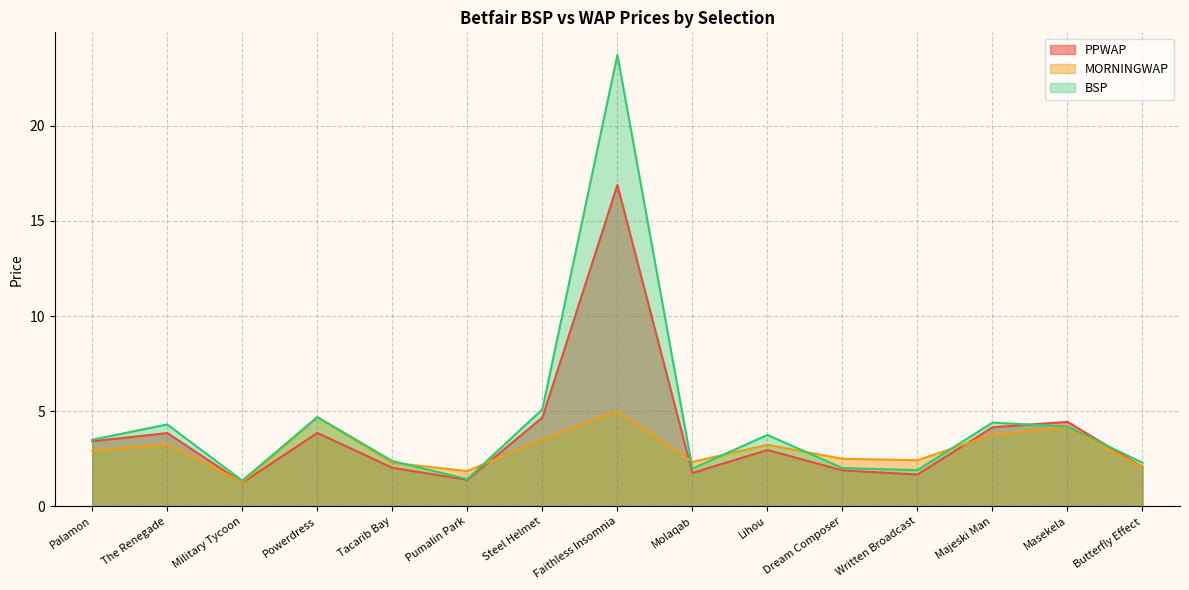

How many lines are shown in the chart?

3